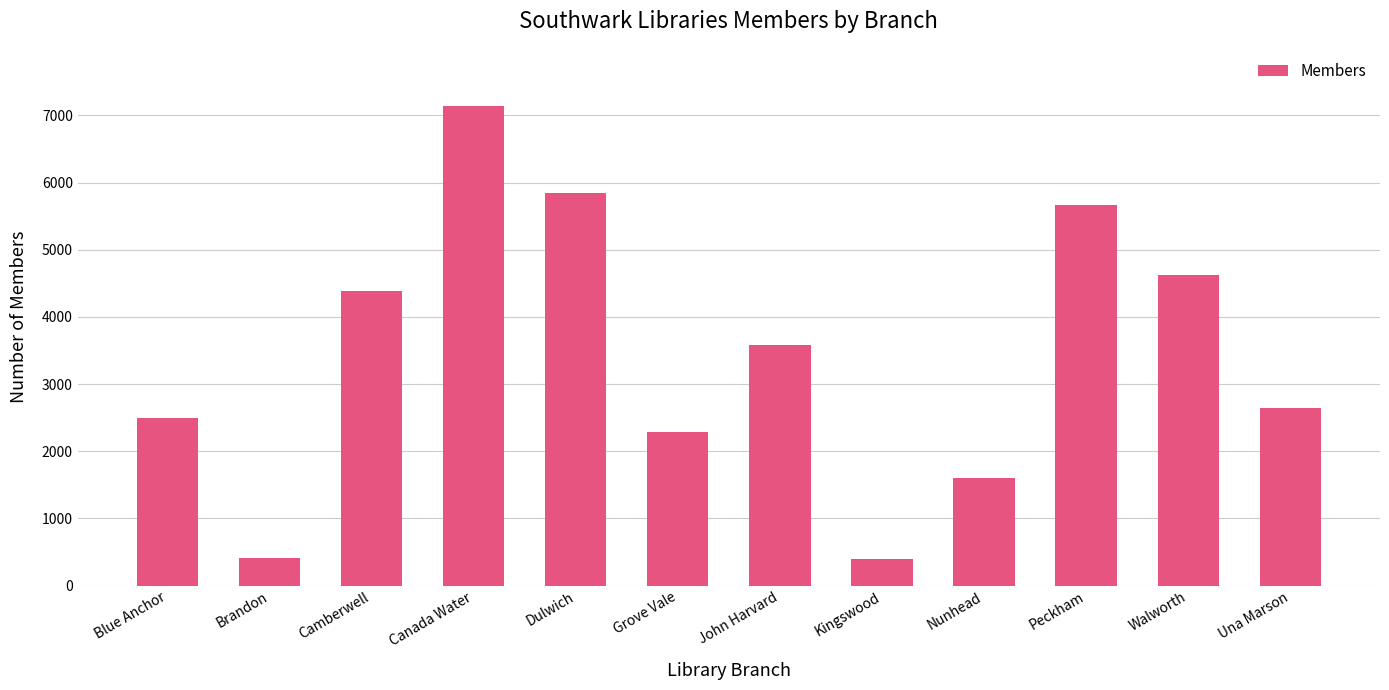

What is the approximate value at Walworth?

4630